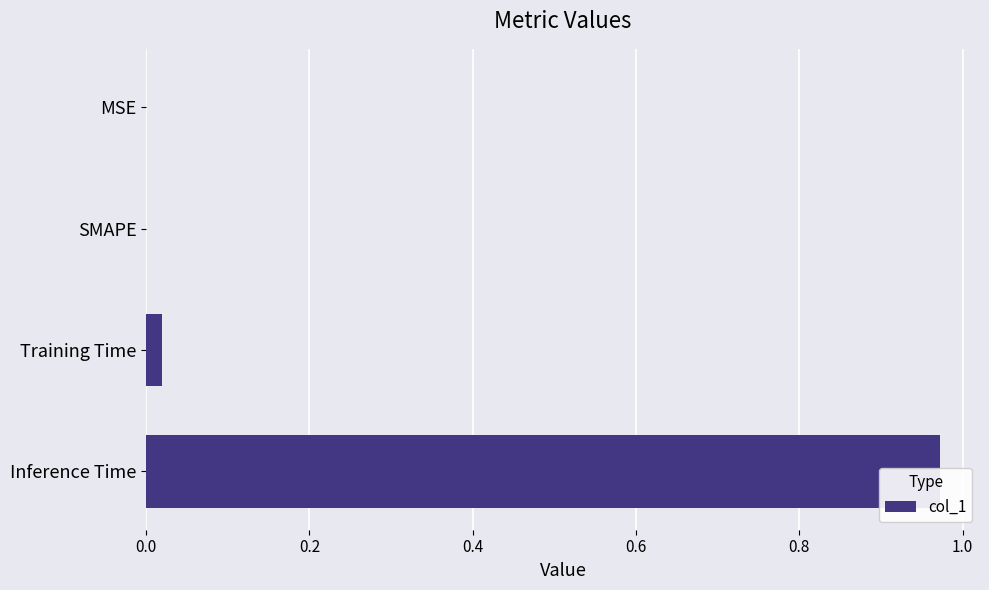

Are the bars grouped side by side (vs. stacked)?

No